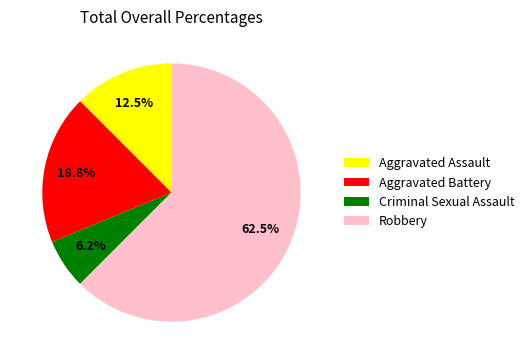

How many segments does this pie chart have?

4